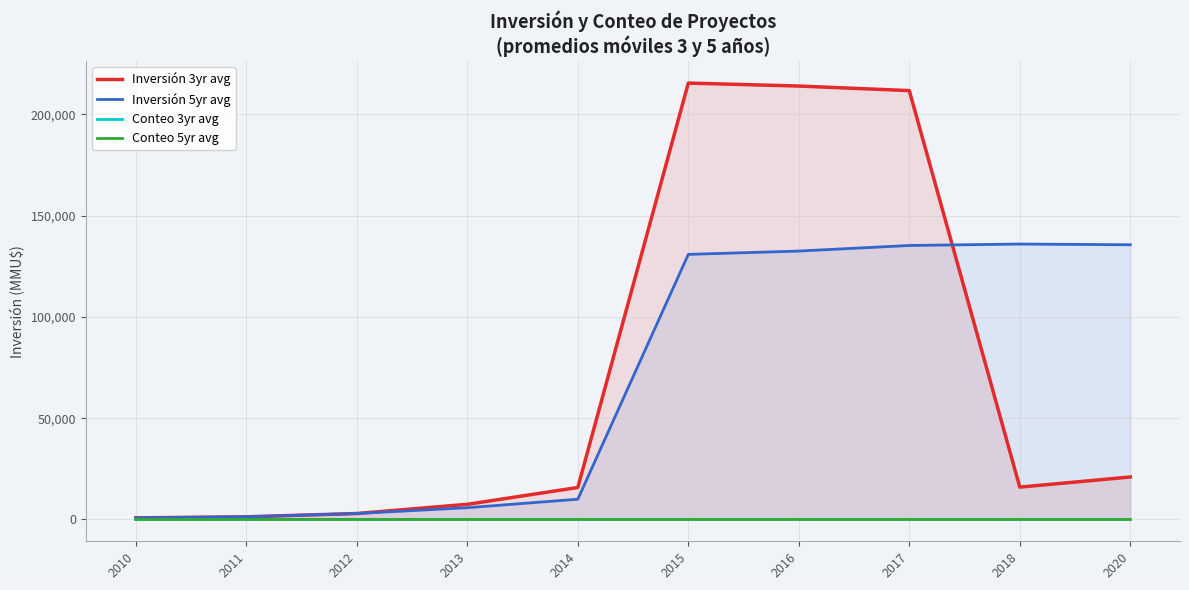

How many values in the Inversión 5yr avg series exceed 130837?

5